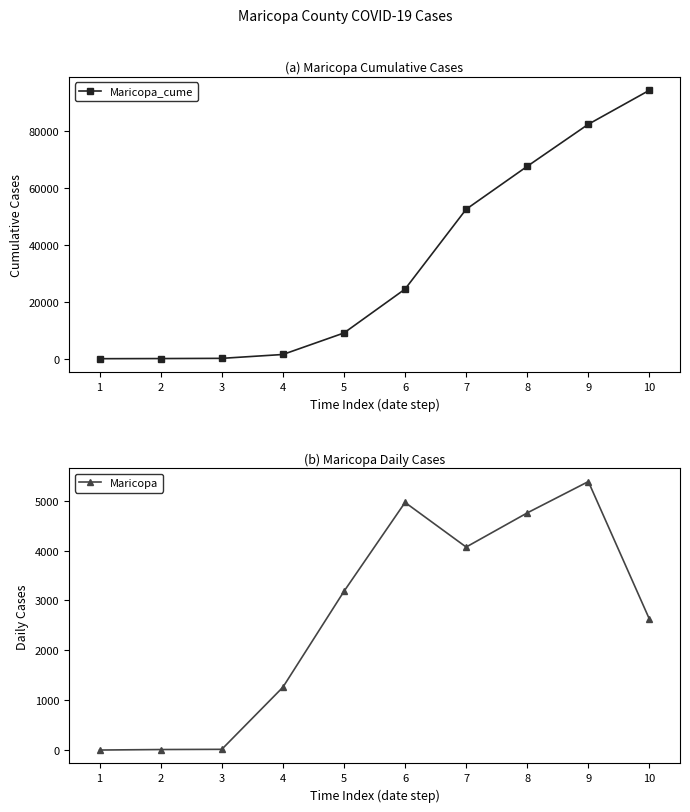

How many positive values does the Maricopa series have?

9